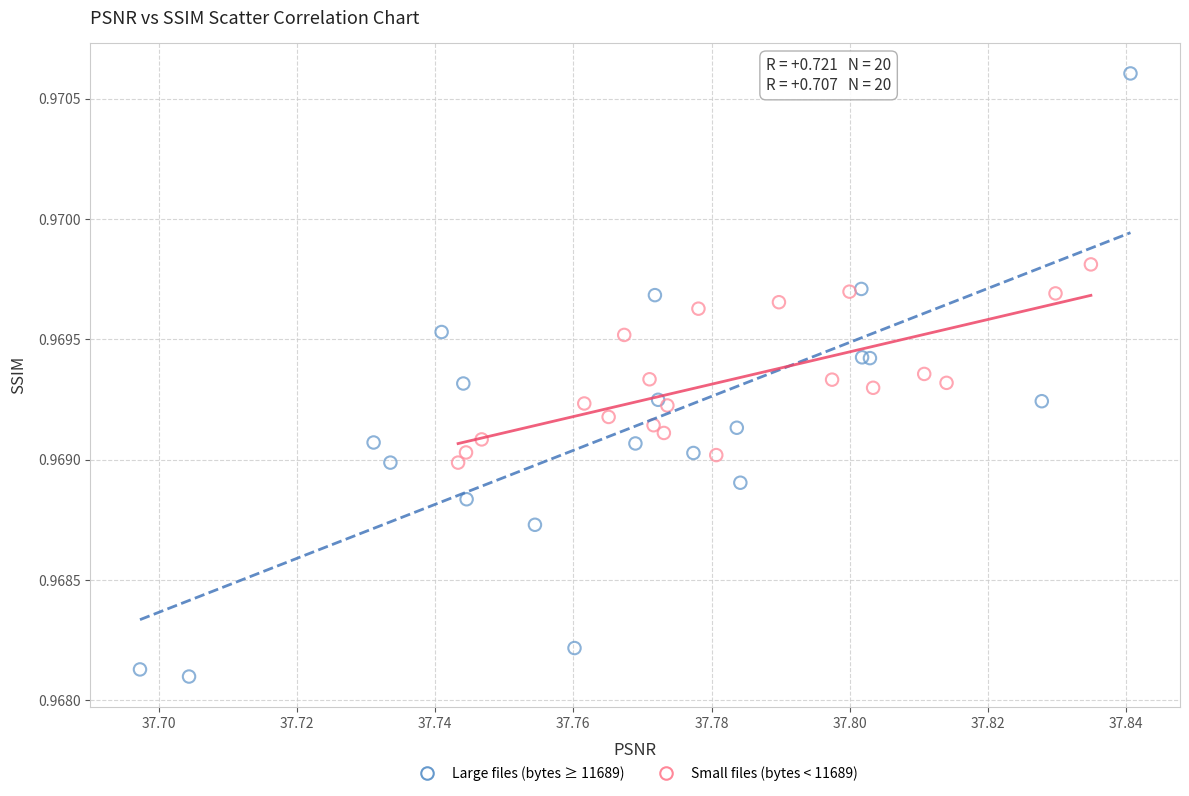

Which series reaches the minimum Y coordinate?

Large files (bytes ≥ 11689)